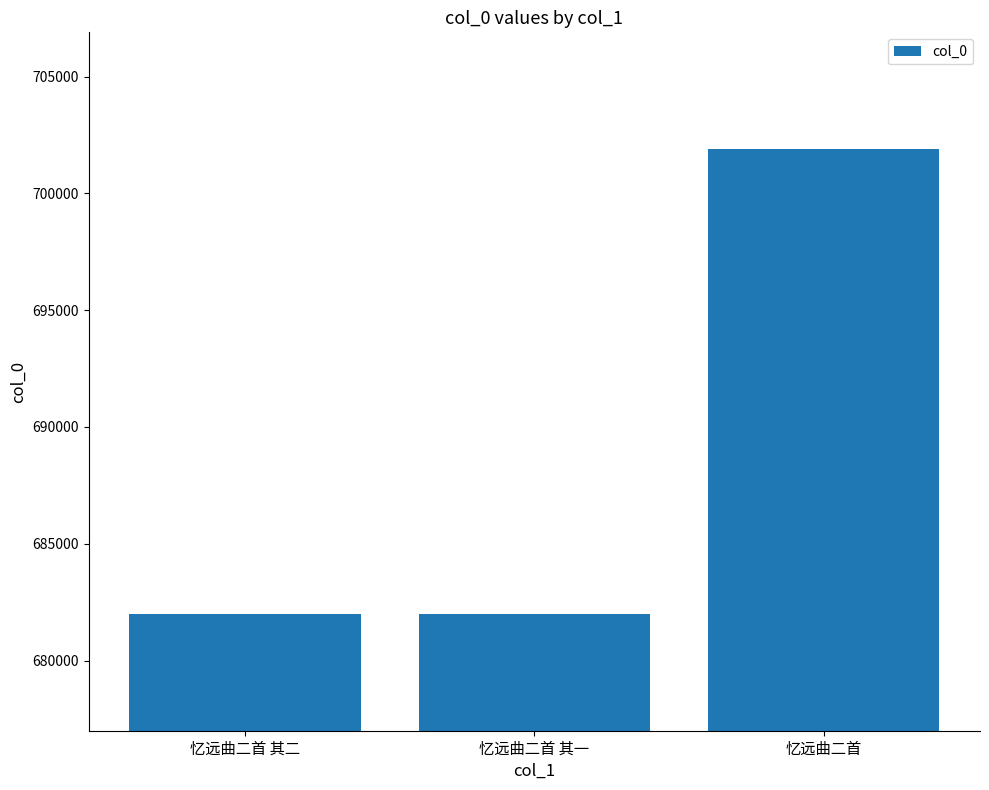

What value does the data have at 忆远曲二首 其一, to the nearest 100?

682000